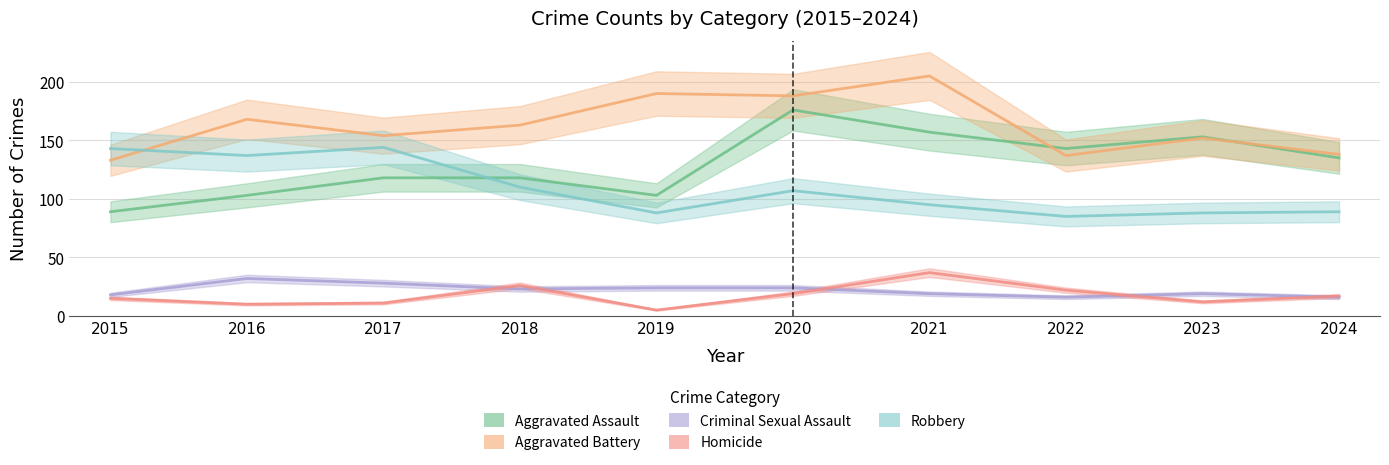

Which series has the largest total across all categories?

Aggravated Battery